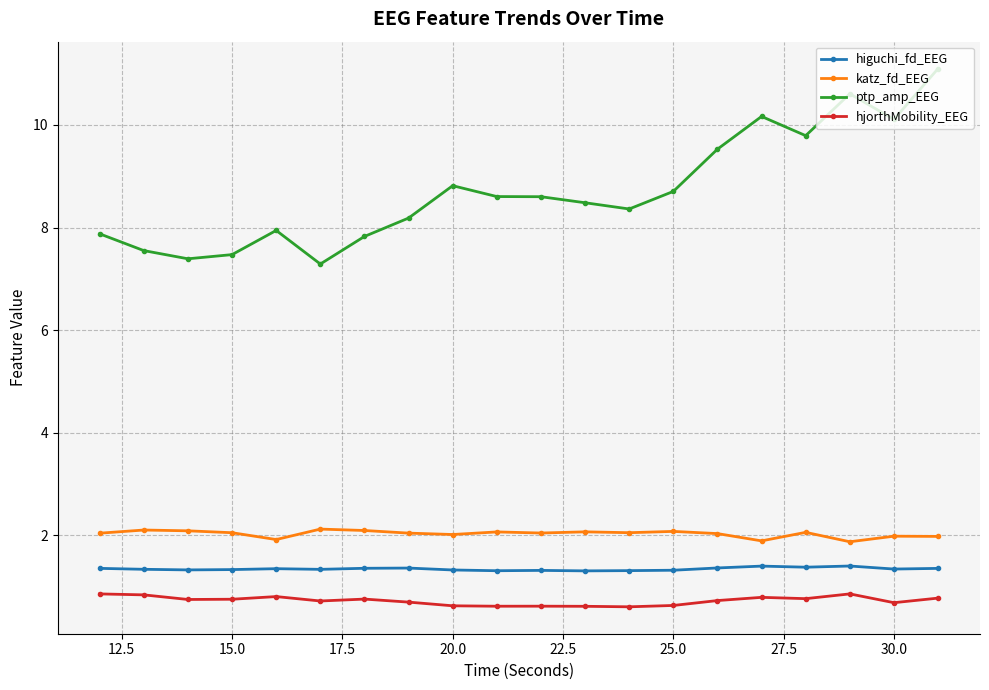

What is the value of the ptp_amp_EEG point at the 12th from the left?

8.5